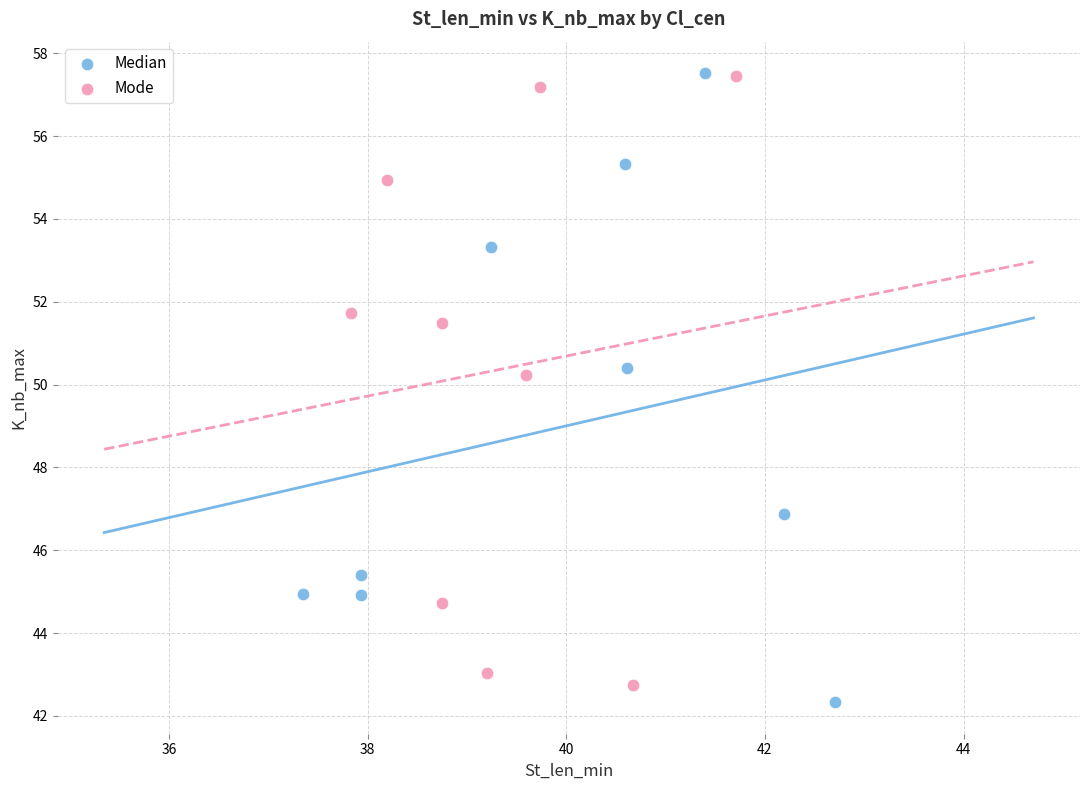

Which series contains the lowest Y value?

Median